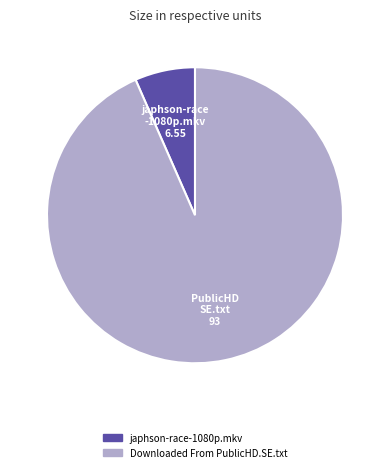

Combined, do Downloaded From PublicHD.SE.txt and japhson-race-1080p.mkv account for over 50%?

Yes